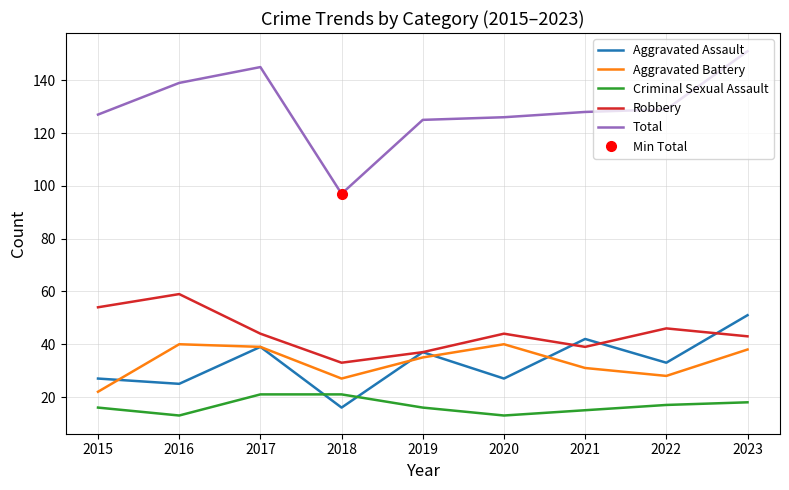

Reading left to right, transcribe all the data shown in this chart.

Aggravated Assault: 27	25	39	16	37	27	42	33	51
Aggravated Battery: 22	40	39	27	35	40	31	28	38
Criminal Sexual Assault: 16	13	21	21	16	13	15	17	18
Robbery: 54	59	44	33	37	44	39	46	43
Total: 127	139	145	97	125	126	128	129	151